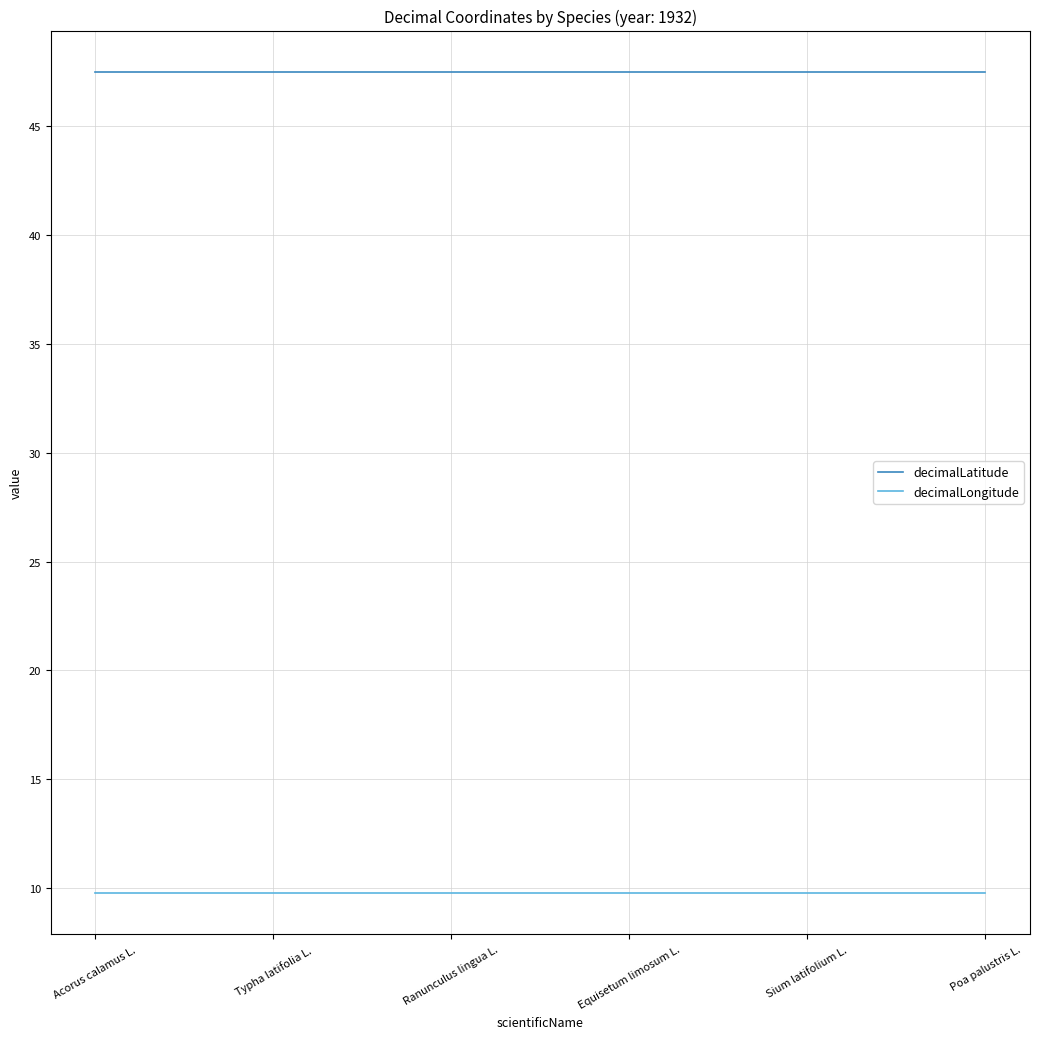

What position from the left is Ranunculus lingua L.?

3